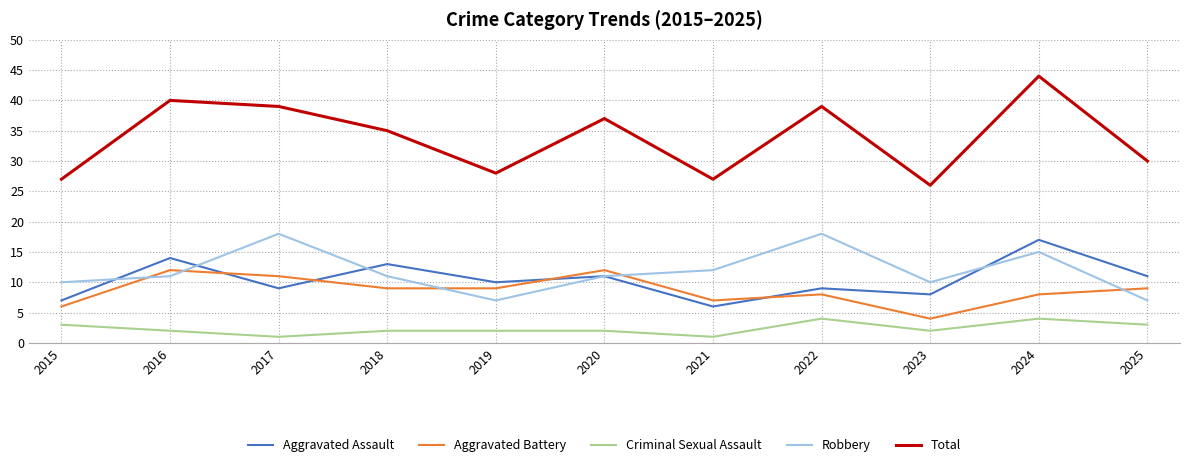

What is the total value across all series at 2019?

56